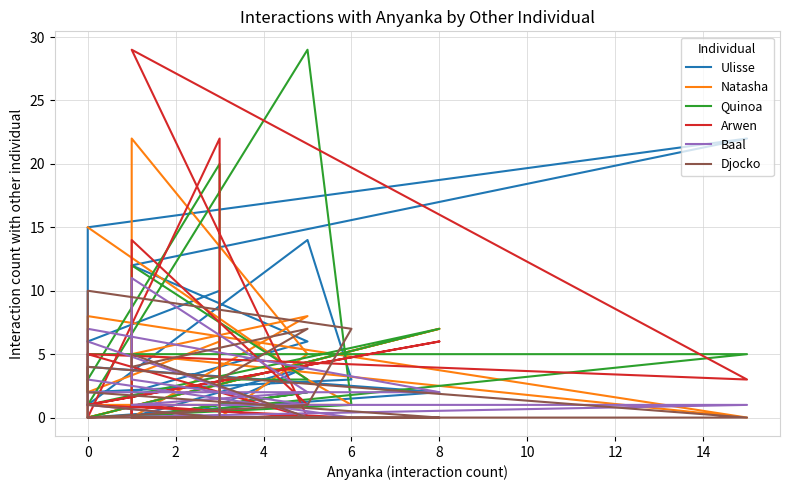

How many interior local valleys does the Arwen series have?

4